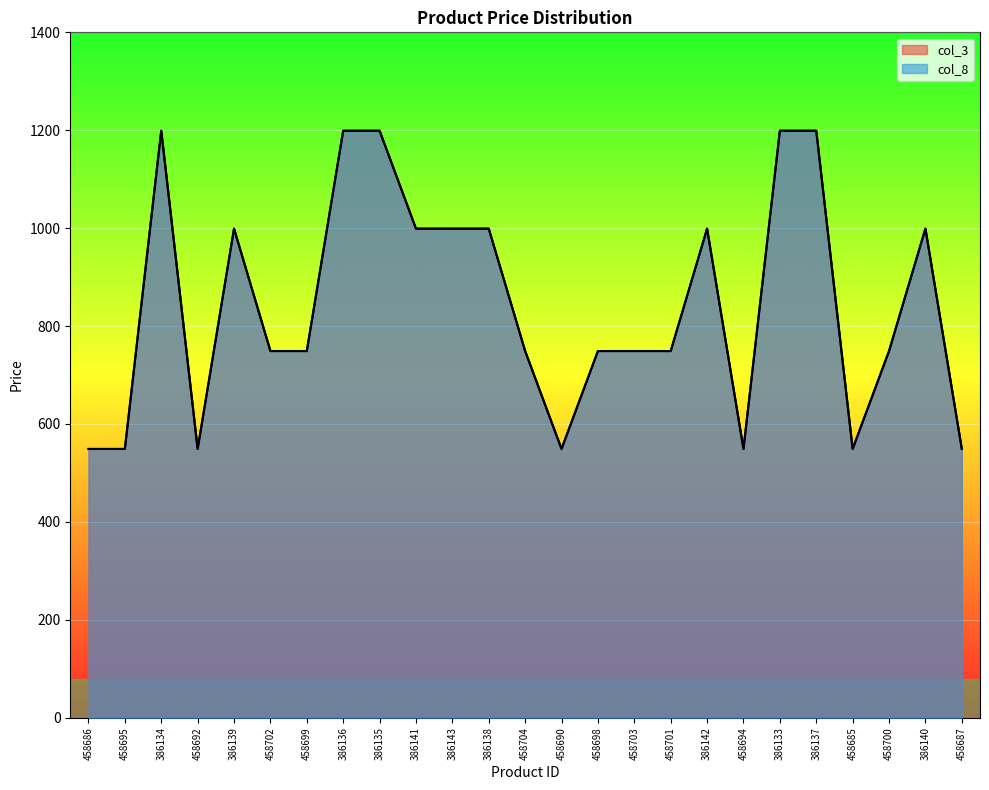

True or false: col_8 and col_3 intersect in this chart.

False